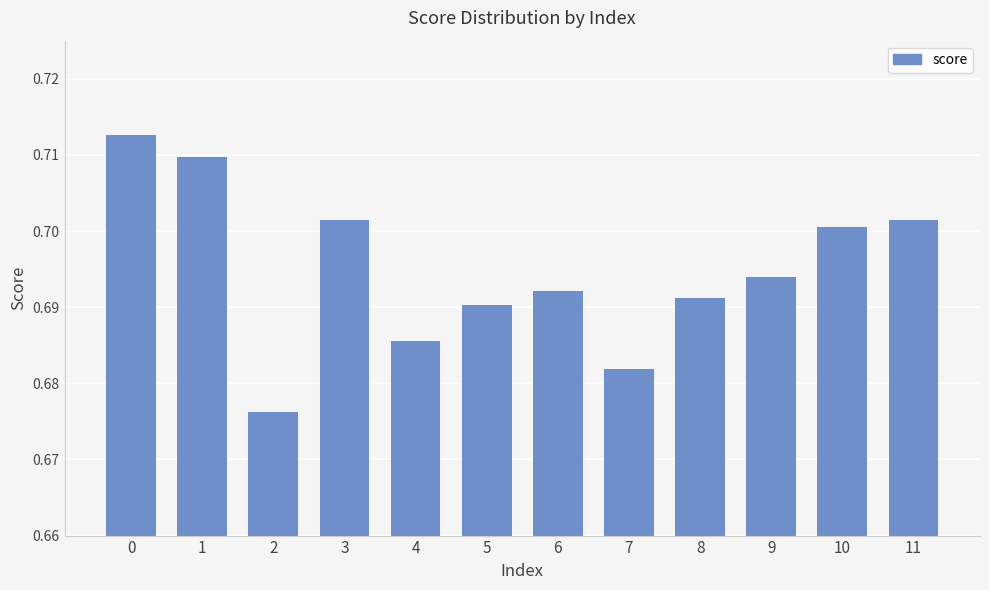

The chart shows a value of 1.1 at 0. True or false?

False